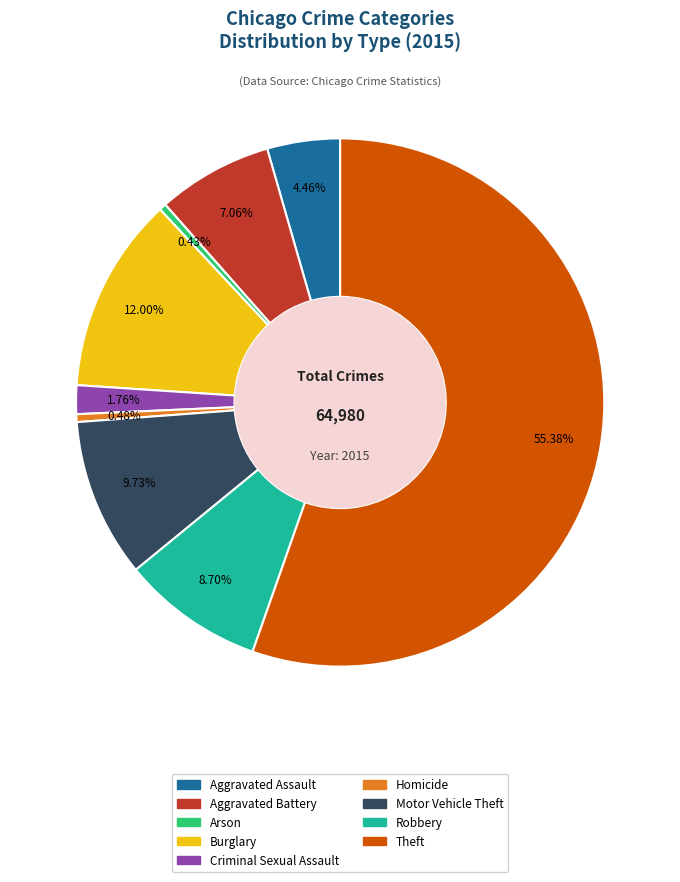

Do Arson and Criminal Sexual Assault together represent more than half of the pie?

No